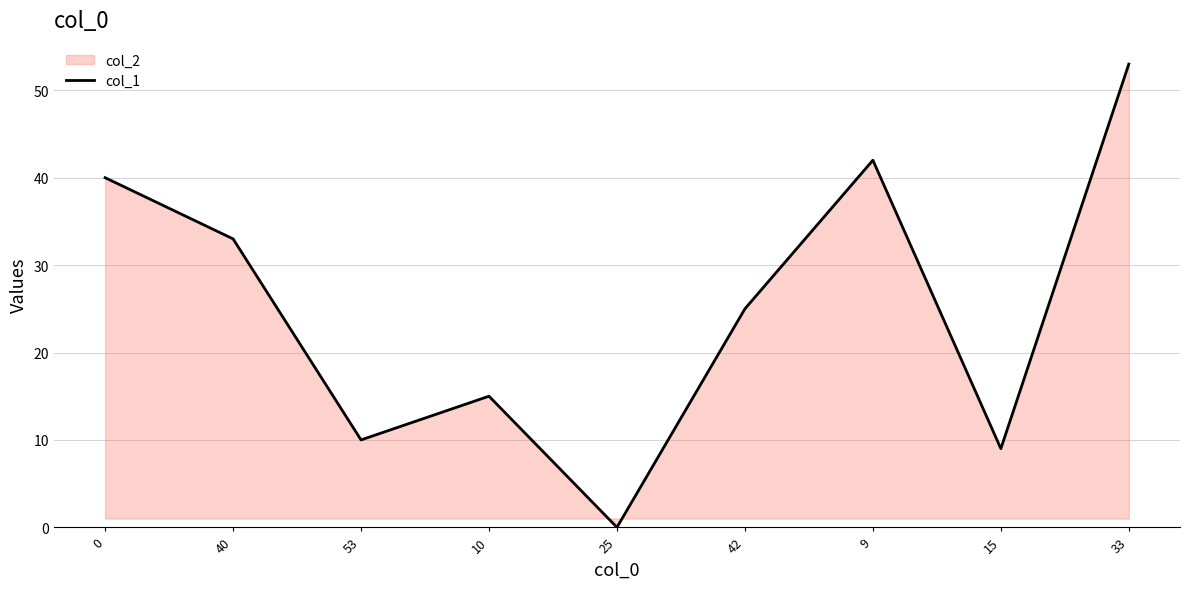

Is it true that the value at 0 is 40?

True